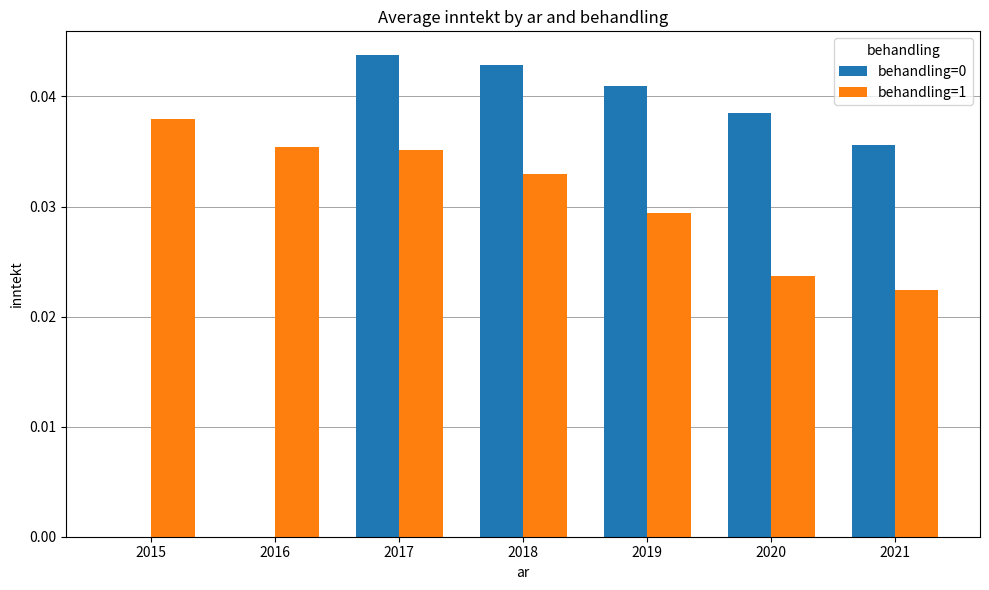

Which series has the largest total across all categories?

behandling=1